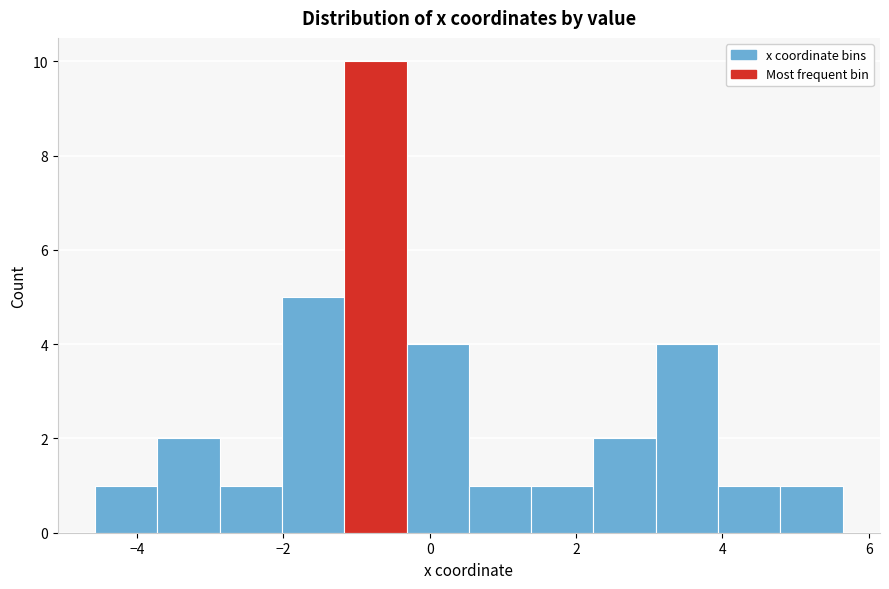

Reading left to right, list every bar in this chart as the range it spans on the x-axis followed by its height. Neither the bar edges nor the heights are printed on the chart, so give them approximately, as read against the axes.

-4.6 to -3.8: 1
-3.8 to -2.8: 2
-2.8 to -2.0: 1
-2.0 to -1.2: 5
-1.2 to -0.4: 10
-0.4 to 0.6: 4
0.6 to 1.4: 1
1.4 to 2.2: 1
2.2 to 3.0: 2
3.0 to 4.0: 4
4.0 to 4.8: 1
4.8 to 5.6: 1